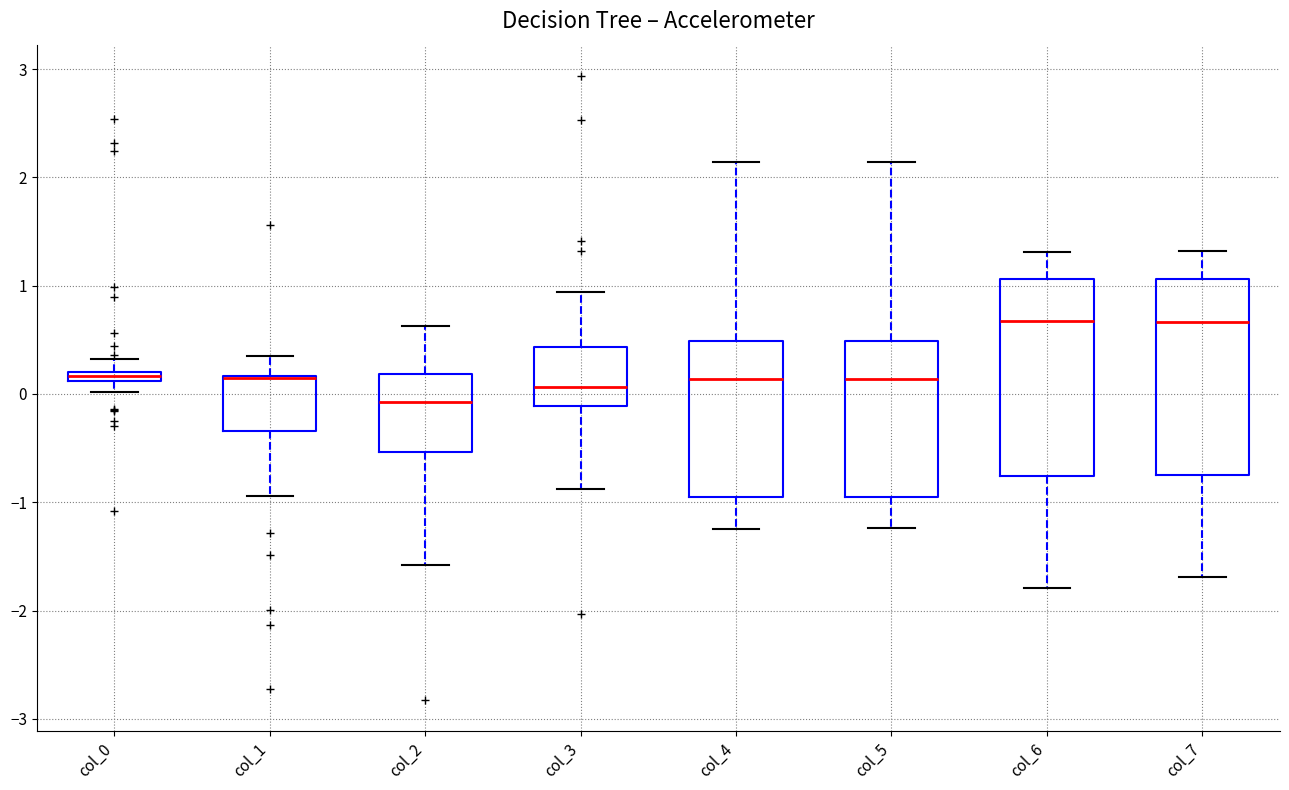

Where is the lower edge of the box for col_6 on the y-axis? The values are not printed on the chart, so give them approximately, as read against the axis.

-0.8